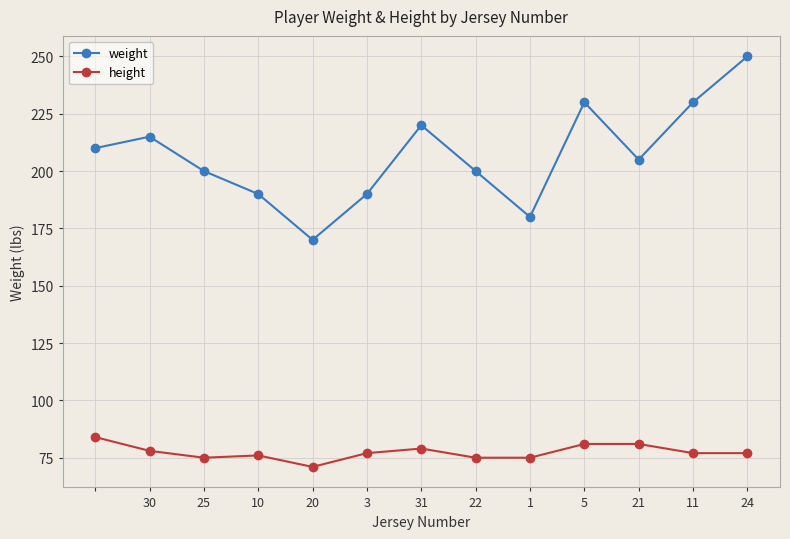

What is the value of the height point at the 13th from the left?

77